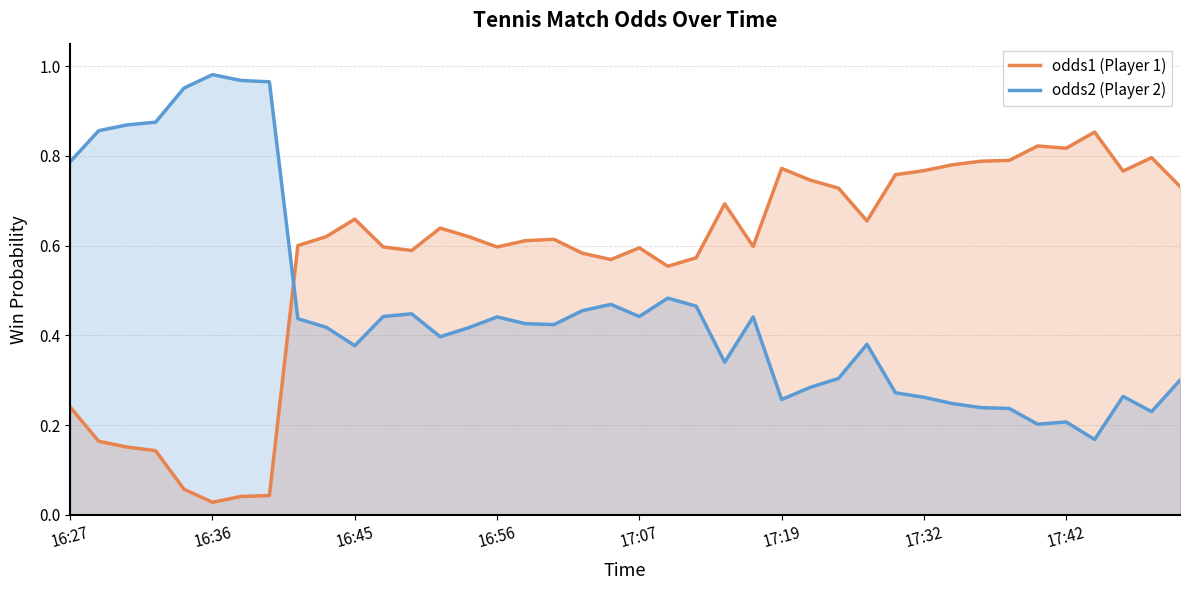

The odds2 series shows 0.3 at 37. True or false?

True